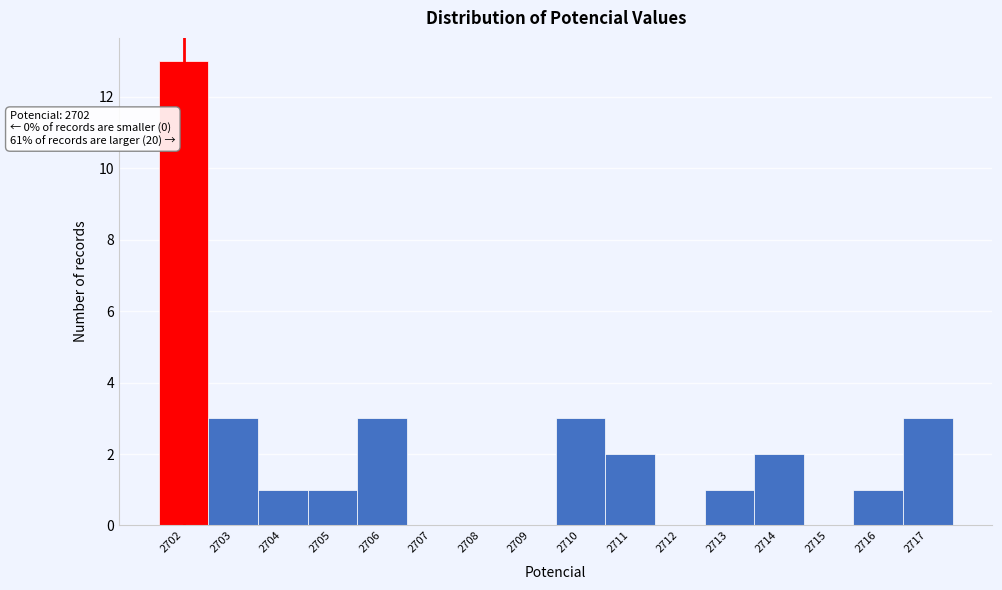

Which range on the x-axis has the tallest bar?

2701.5 to 2702.5